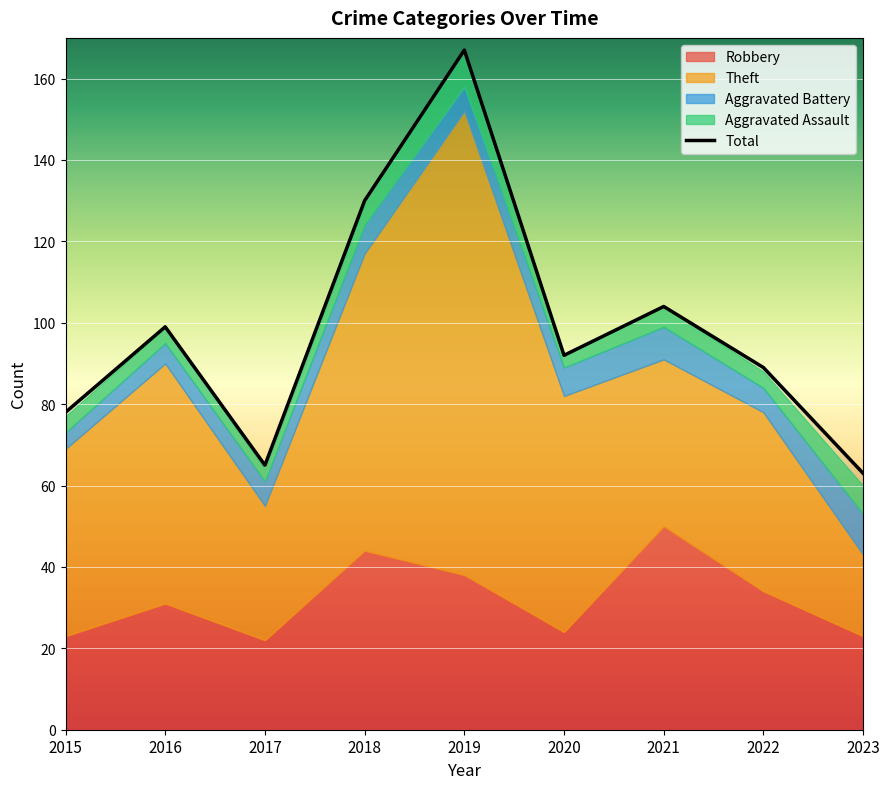

What is the approximate value at 2023?

63